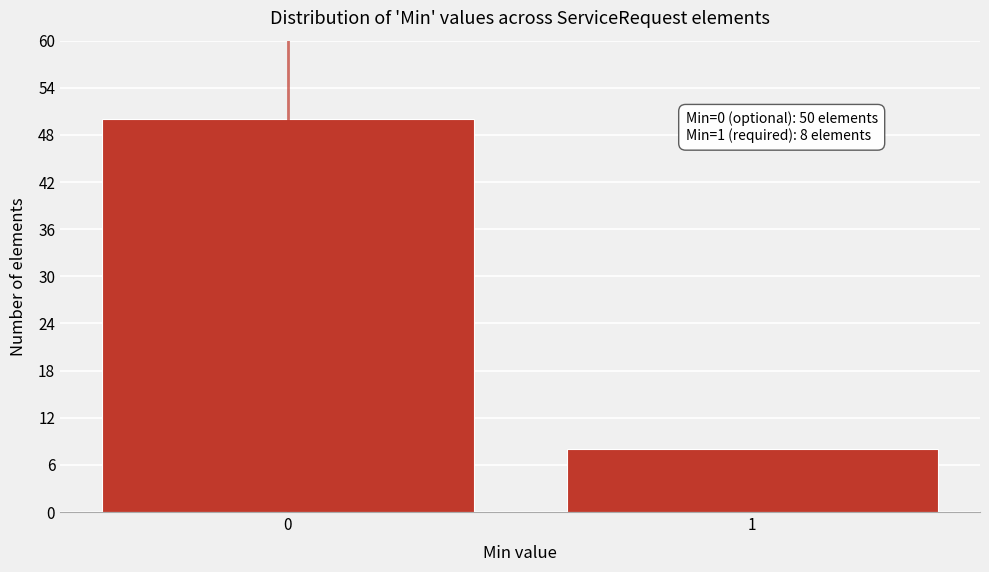

Reading left to right, transcribe all the data shown in this chart.

0=50	1=8